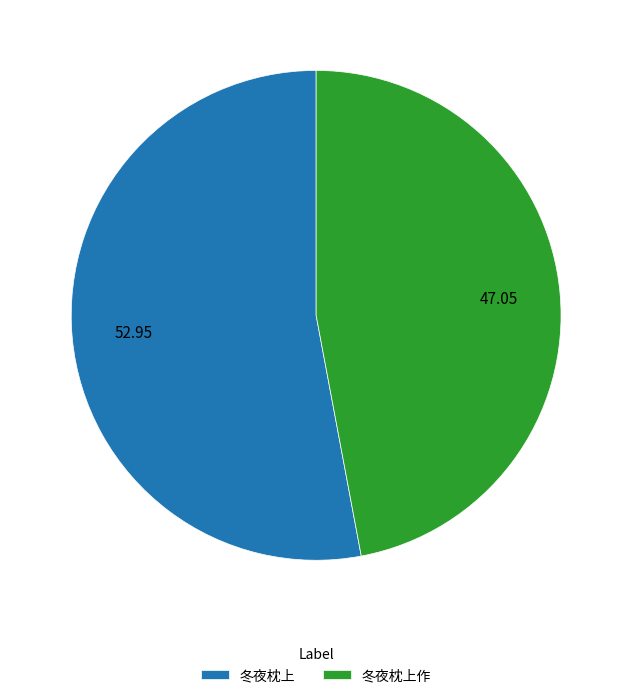

Is it true that 冬夜枕上 is 53% of the pie?

True